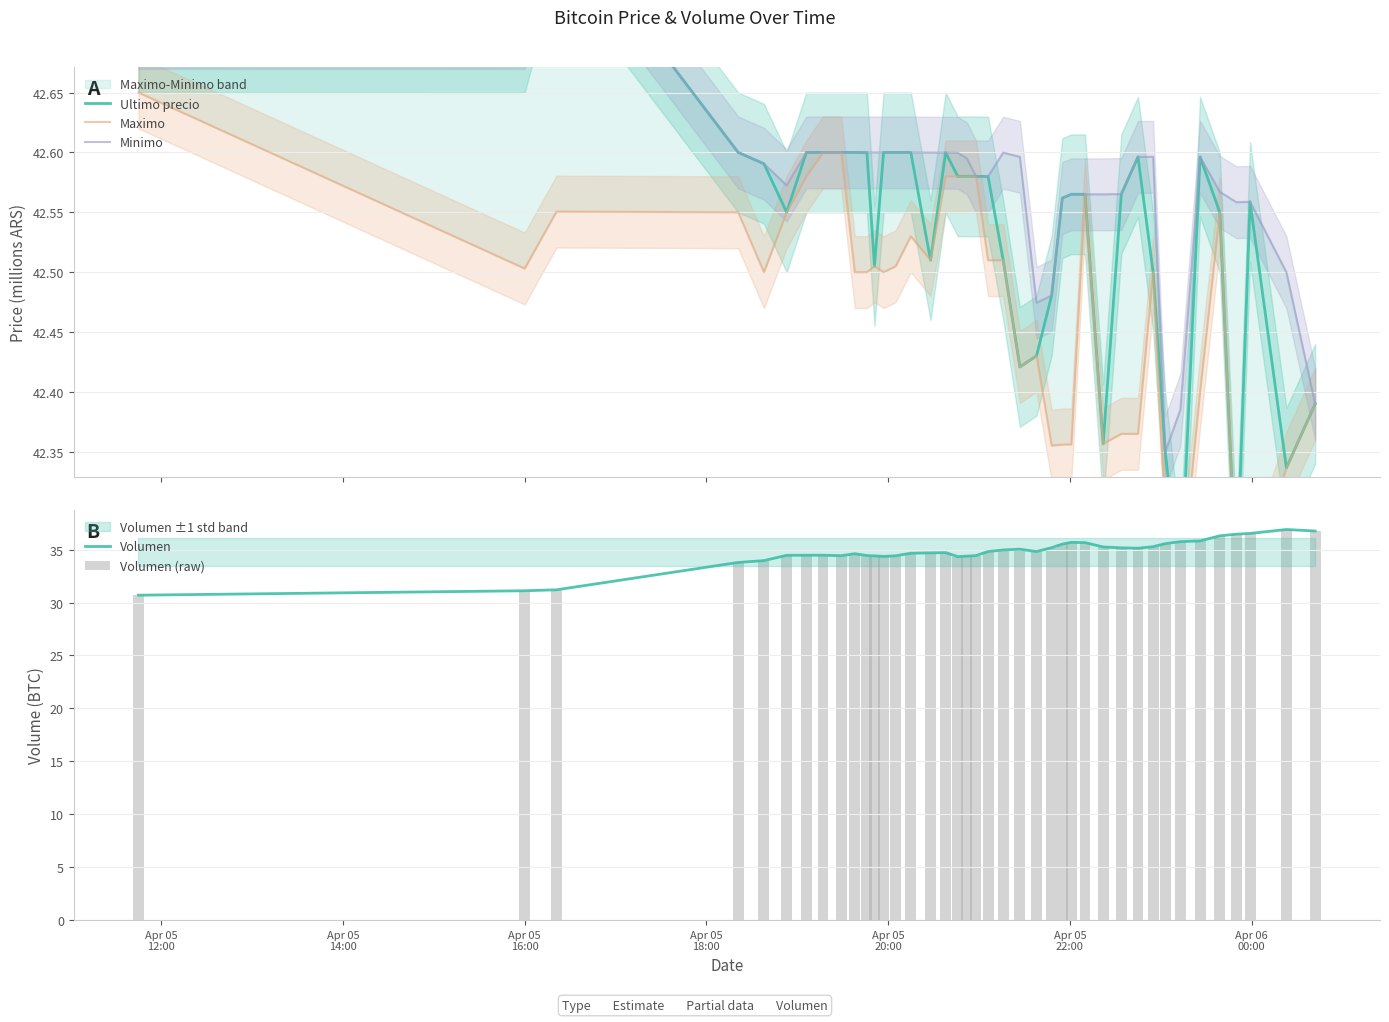

What is the lowest value of the Volumen series?

30.7